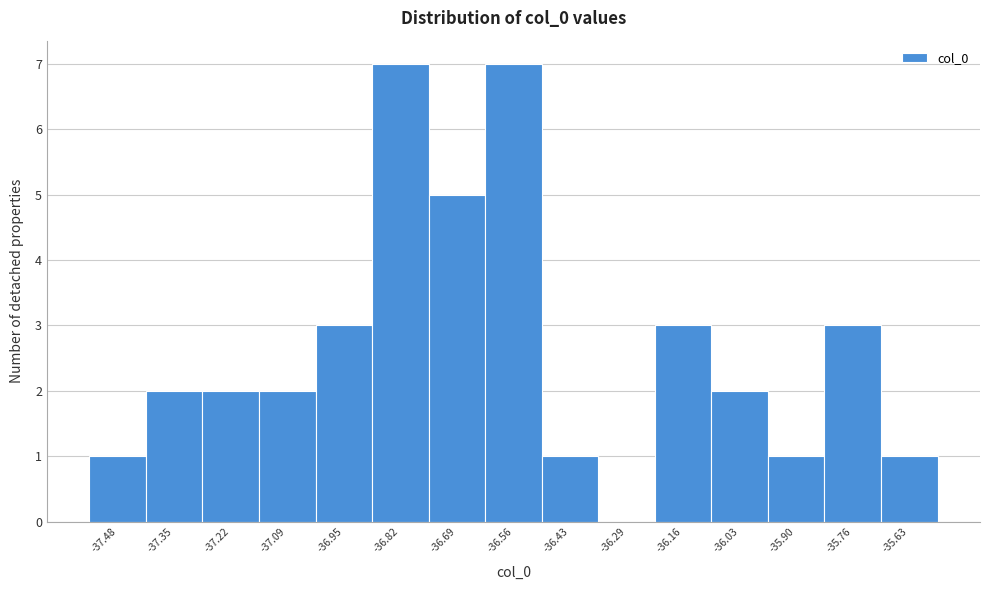

What is the height of the bar covering -36.50 to -36.36 on the x-axis? Neither the bar edges nor the heights are printed on the chart, so give them approximately, as read against the axes.

1